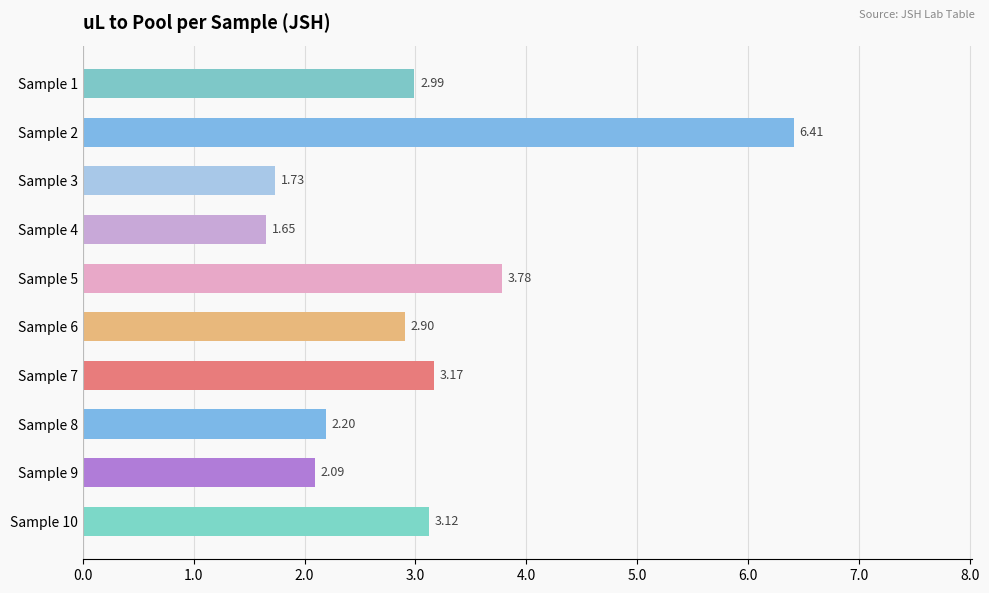

What is the change in value from Sample 1 to Sample 2?

+3.4